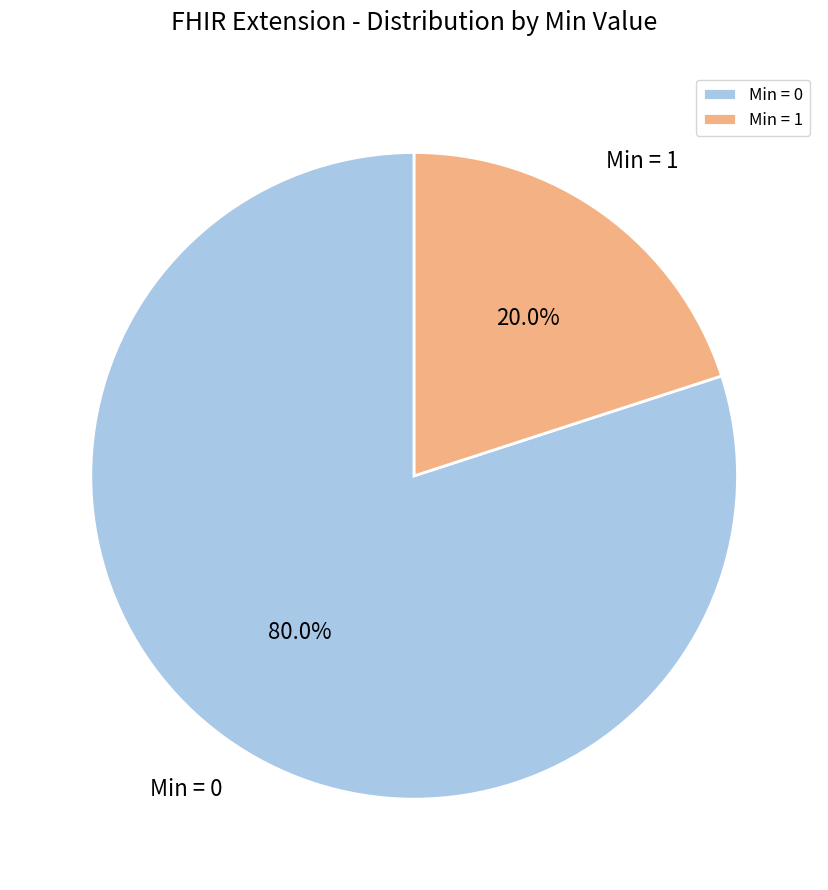

Does Min = 1 represent more than half of the total?

No